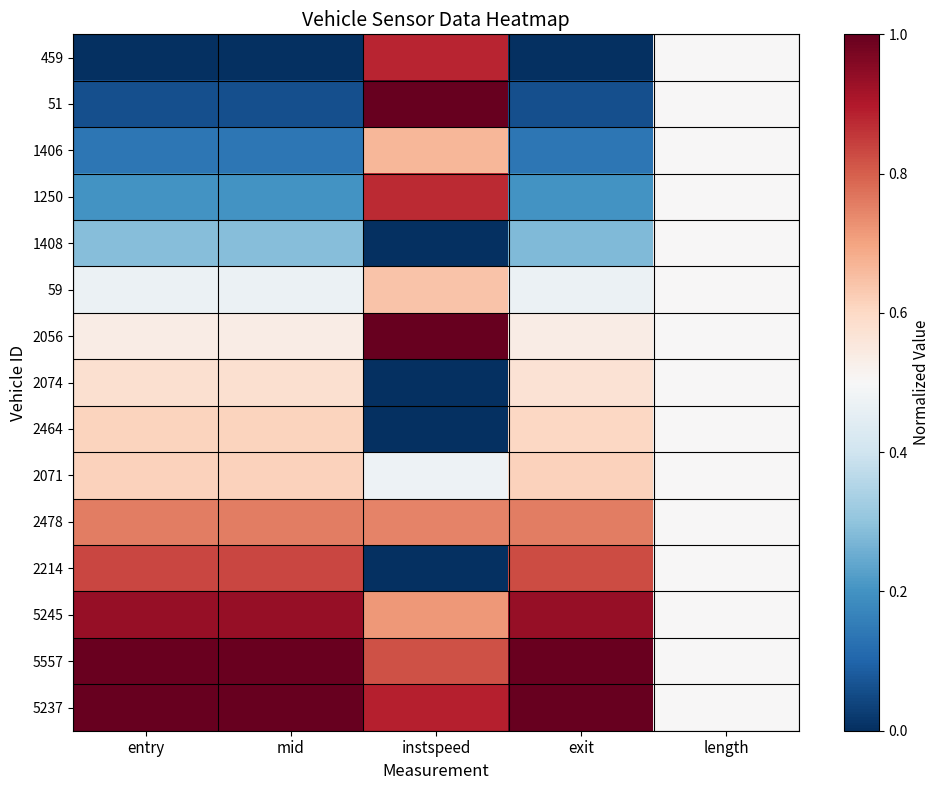

Rank the series by their maximum value, from lowest to highest.

1408, 2074, 2464, 2071, 59, 1406, 2478, 2214, 1250, 459, 5245, 5557, 51, 2056, 5237